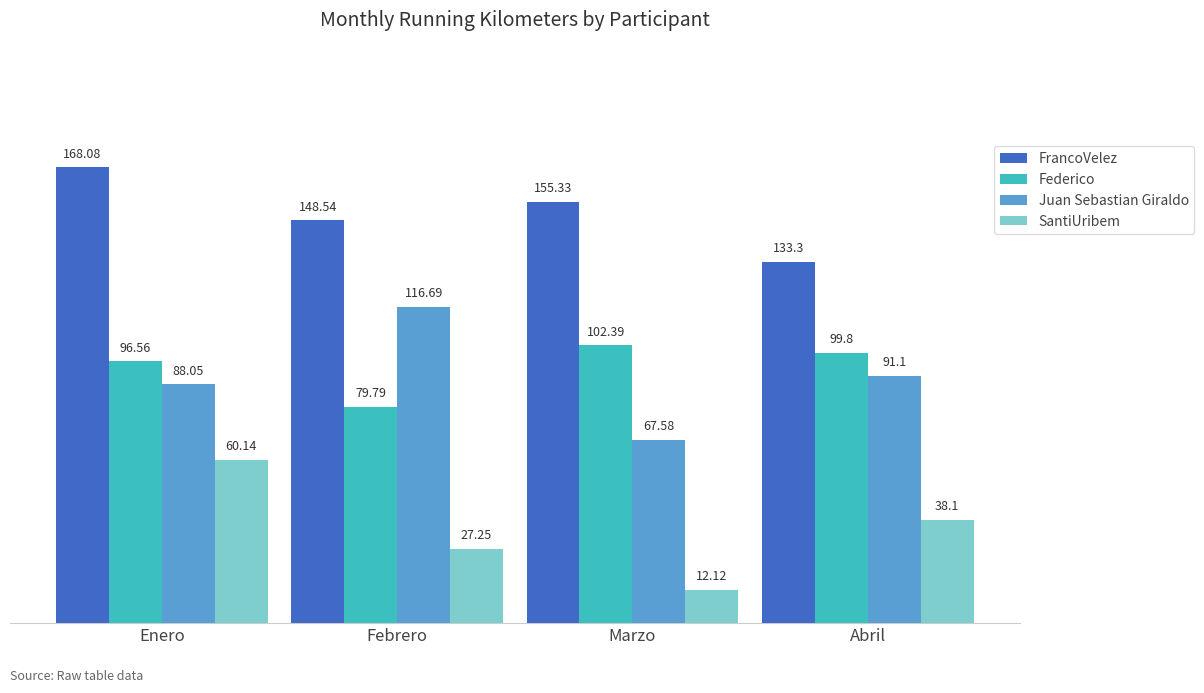

What is the spread (max minus min) of values at Enero?

107.9